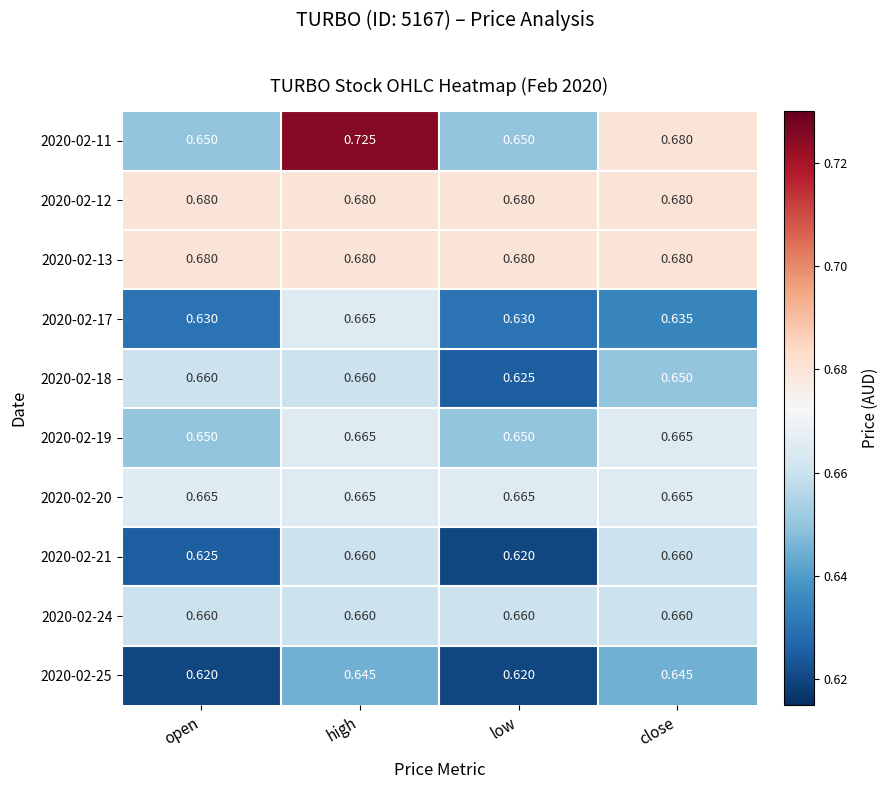

How many categories are shown in the chart?

4